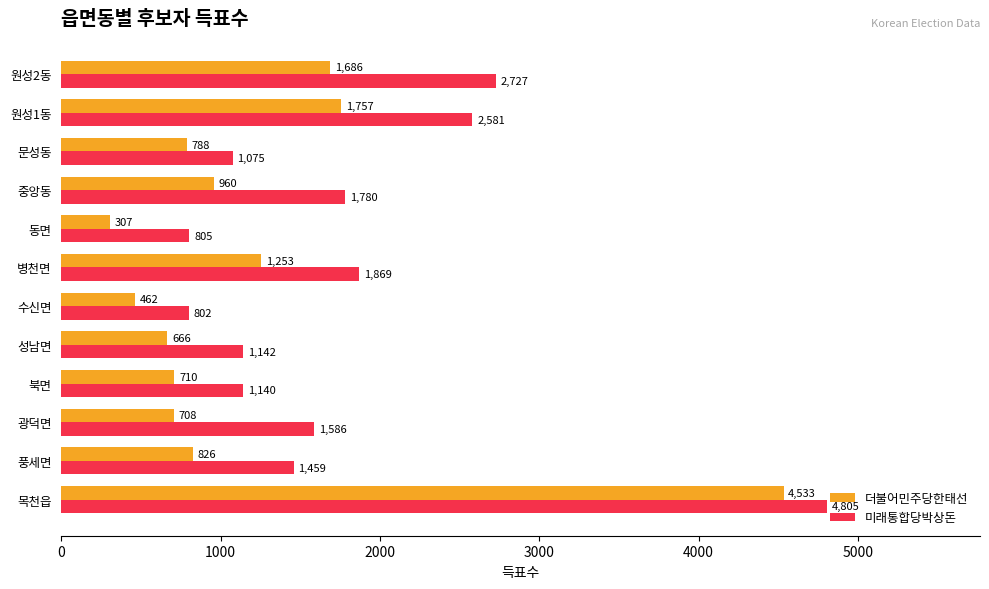

Which category has the lowest value in the 더불어민주당한태선 series?

동면